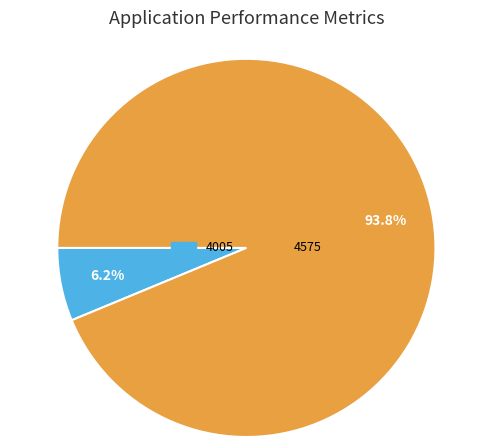

Do 4005 and 4575 together represent more than half of the pie?

Yes